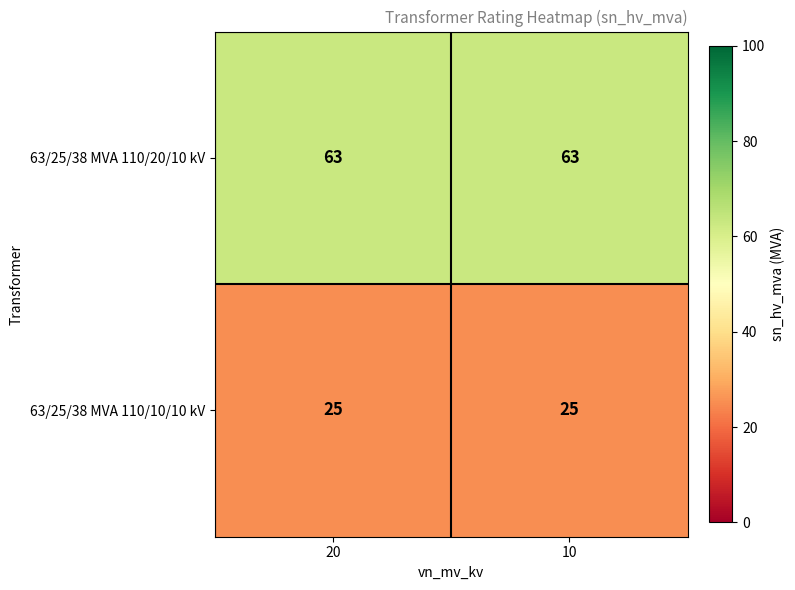

What is the total value across all series at 10?

88